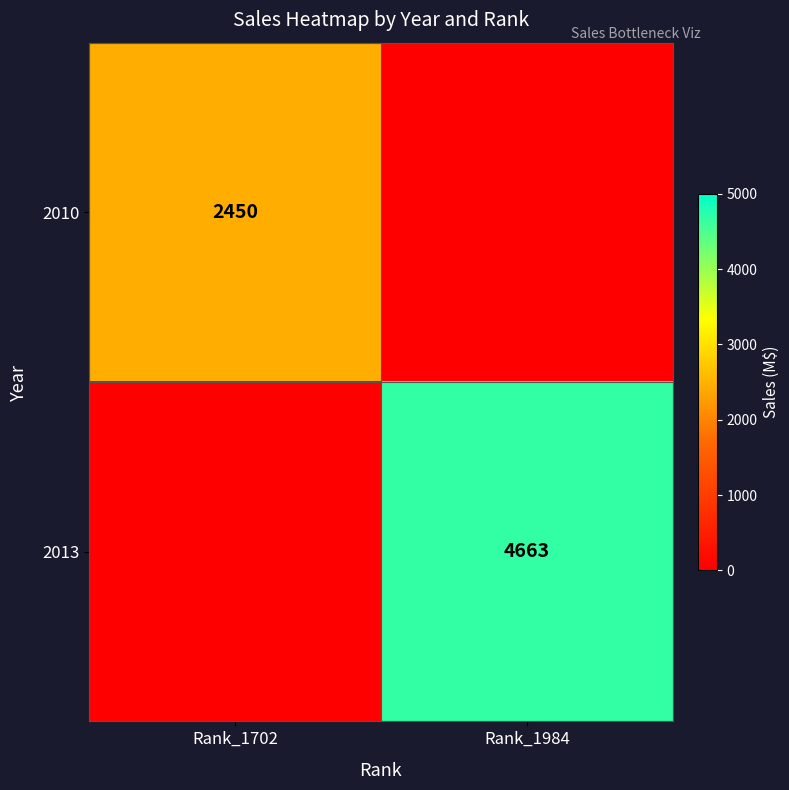

Which category has the lowest value across all series?

Rank_1984